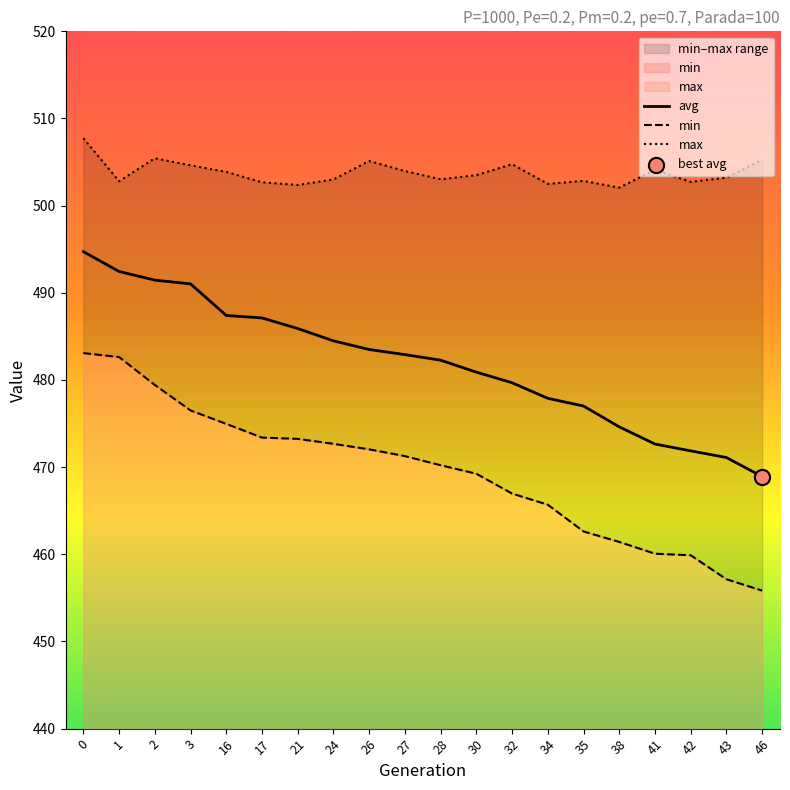

Which series contains the lowest Y value?

min